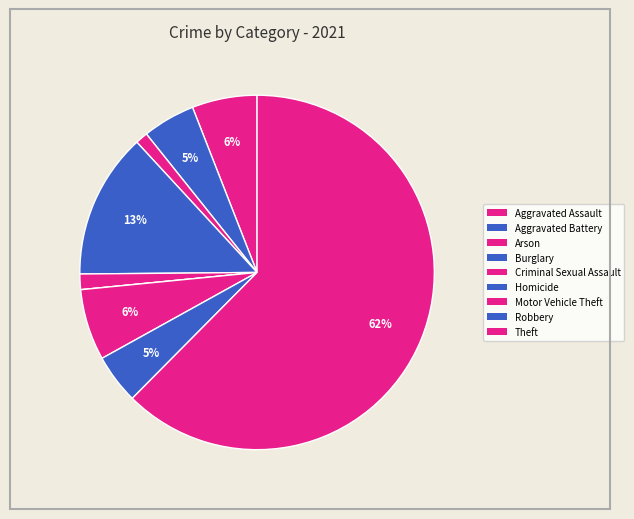

Count the number of slices in the pie.

9